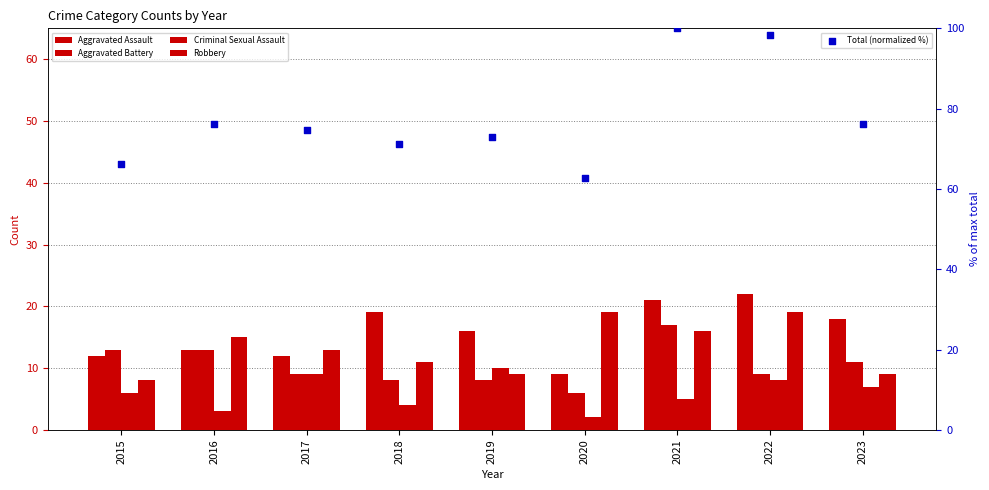

What are all the series names shown in the legend?

Aggravated Assault, Aggravated Battery, Criminal Sexual Assault, Robbery, Total (normalized %)